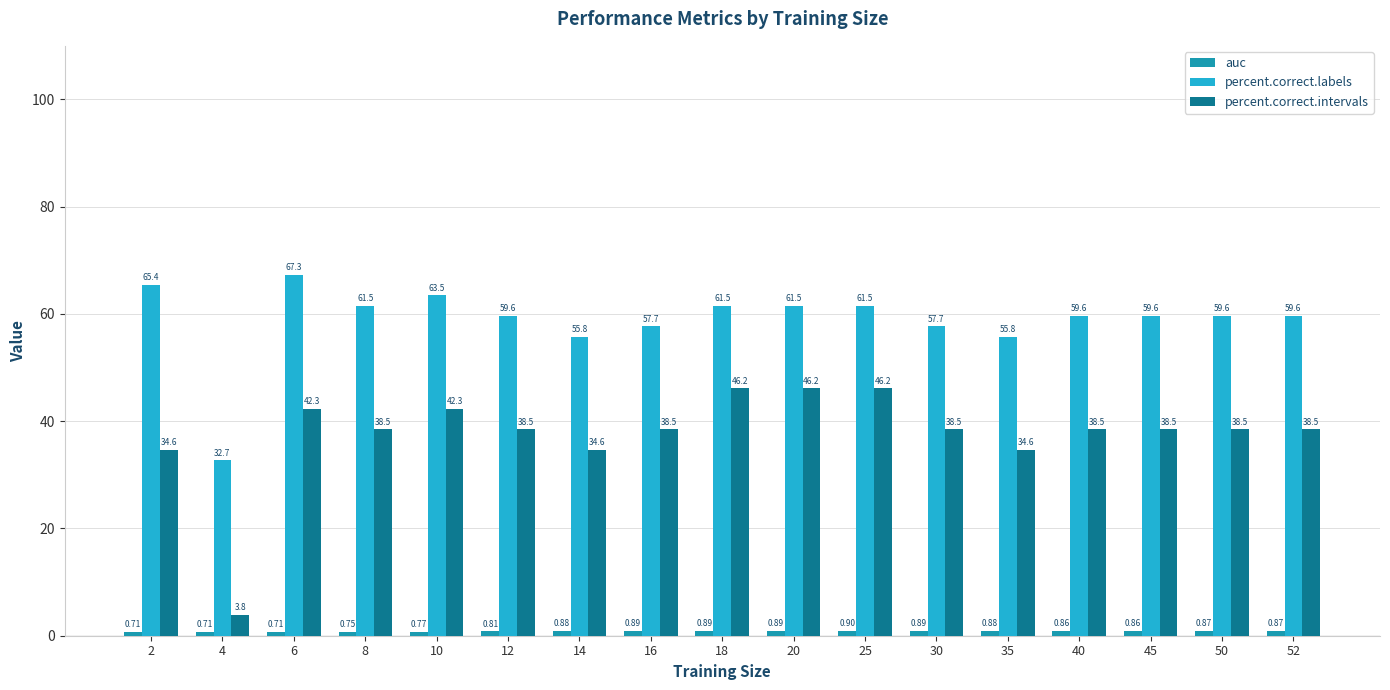

At which category is the sum across all series the highest?

6